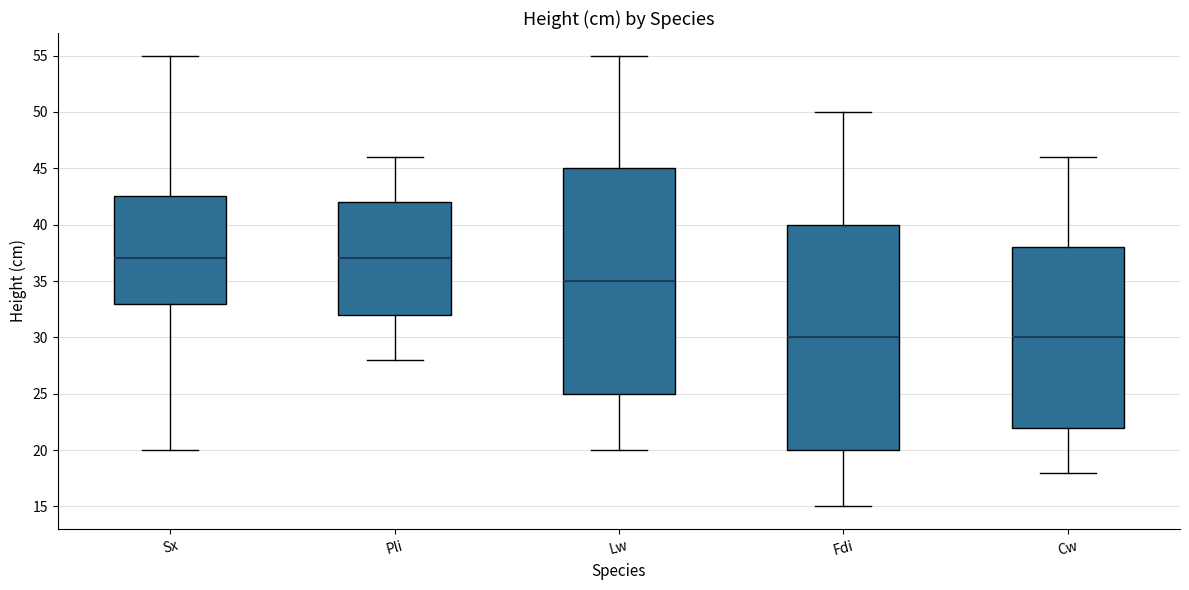

Reading left to right, transcribe this box plot: for each box, give where its median line is, the range the box spans, and where its two whiskers end, as read against the y-axis. The values are not printed on the chart, so give them approximately, as read against the axis.

Sx: median 37.0, box 33.0 to 42.5, whiskers 20.0 to 55.0
Pli: median 37.0, box 32.0 to 42.0, whiskers 28.0 to 46.0
Lw: median 35.0, box 25.0 to 45.0, whiskers 20.0 to 55.0
Fdi: median 30.0, box 20.0 to 40.0, whiskers 15.0 to 50.0
Cw: median 30.0, box 22.0 to 38.0, whiskers 18.0 to 46.0